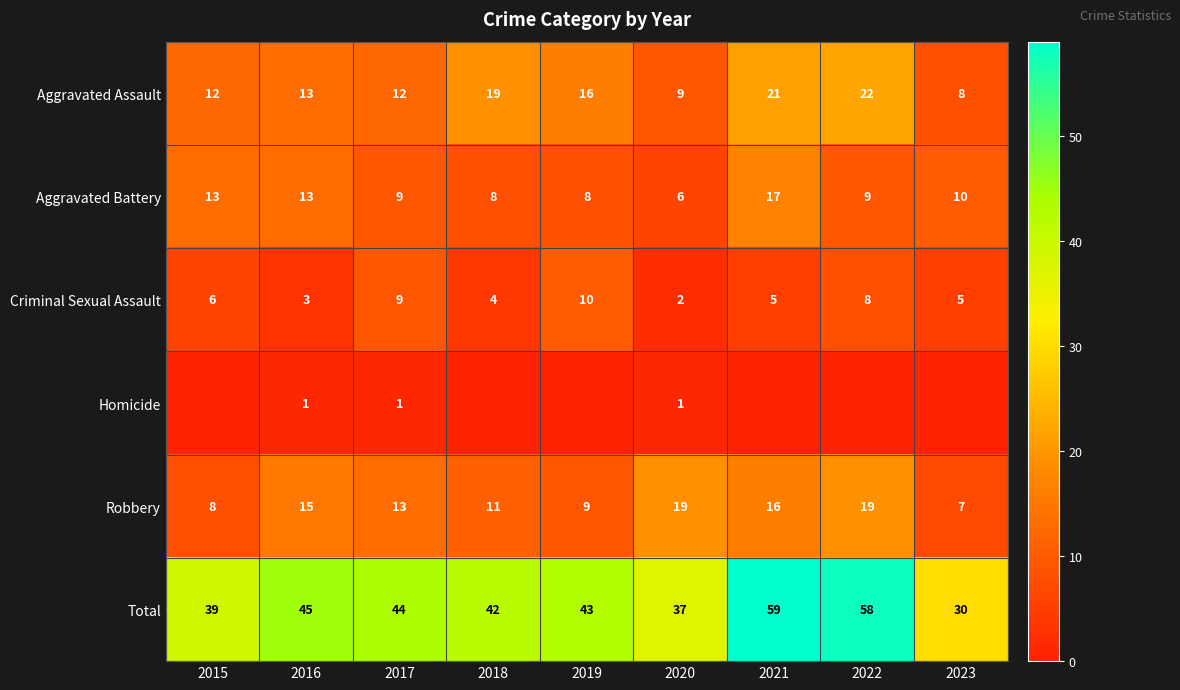

Read the Total value at 2023, to the nearest 10.

30